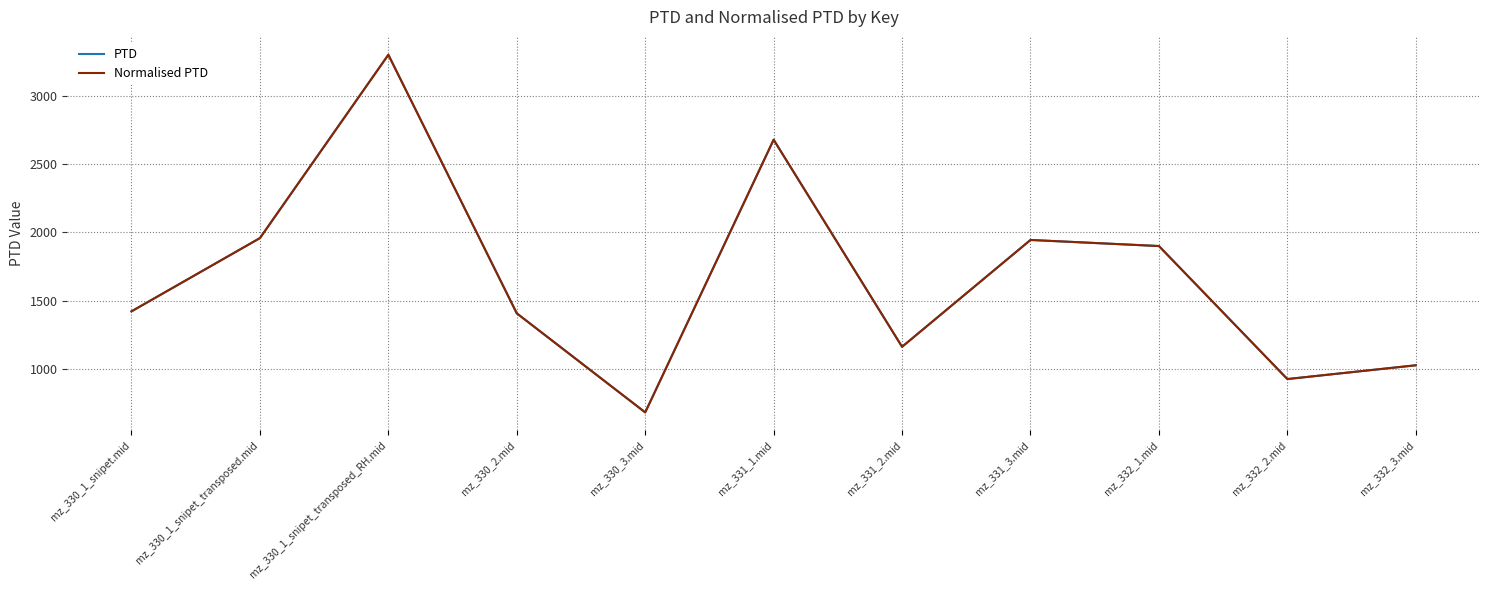

Is this an area chart (filled region under the line)?

No